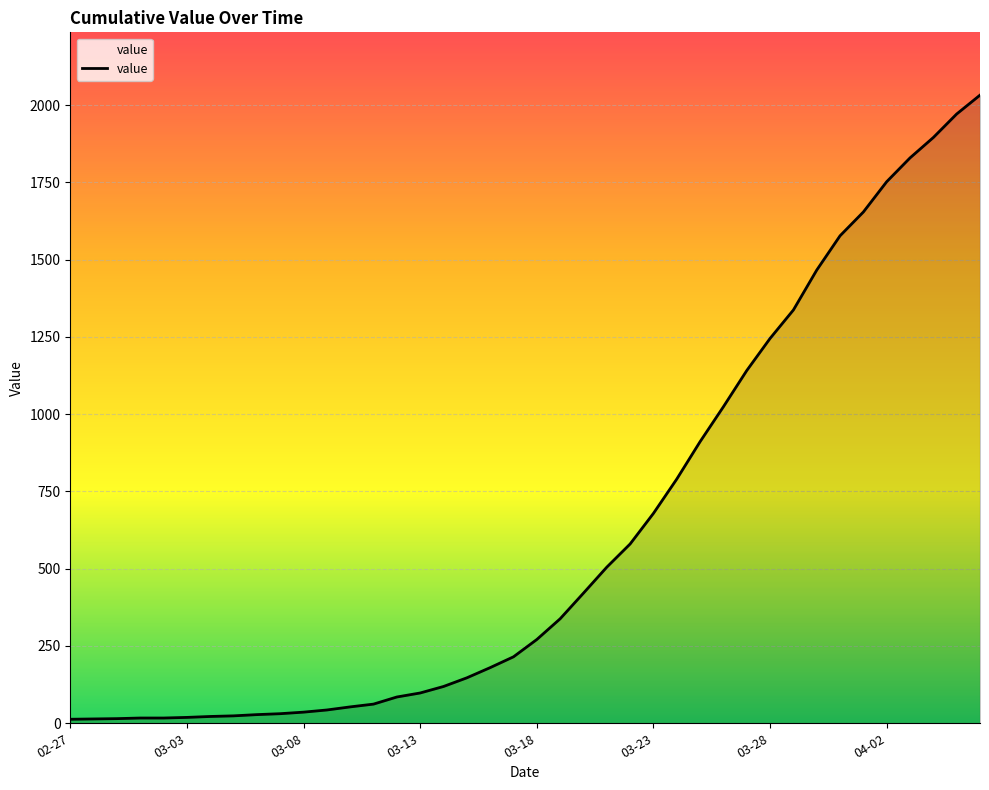

What is the difference between the maximum and minimum values?

2019